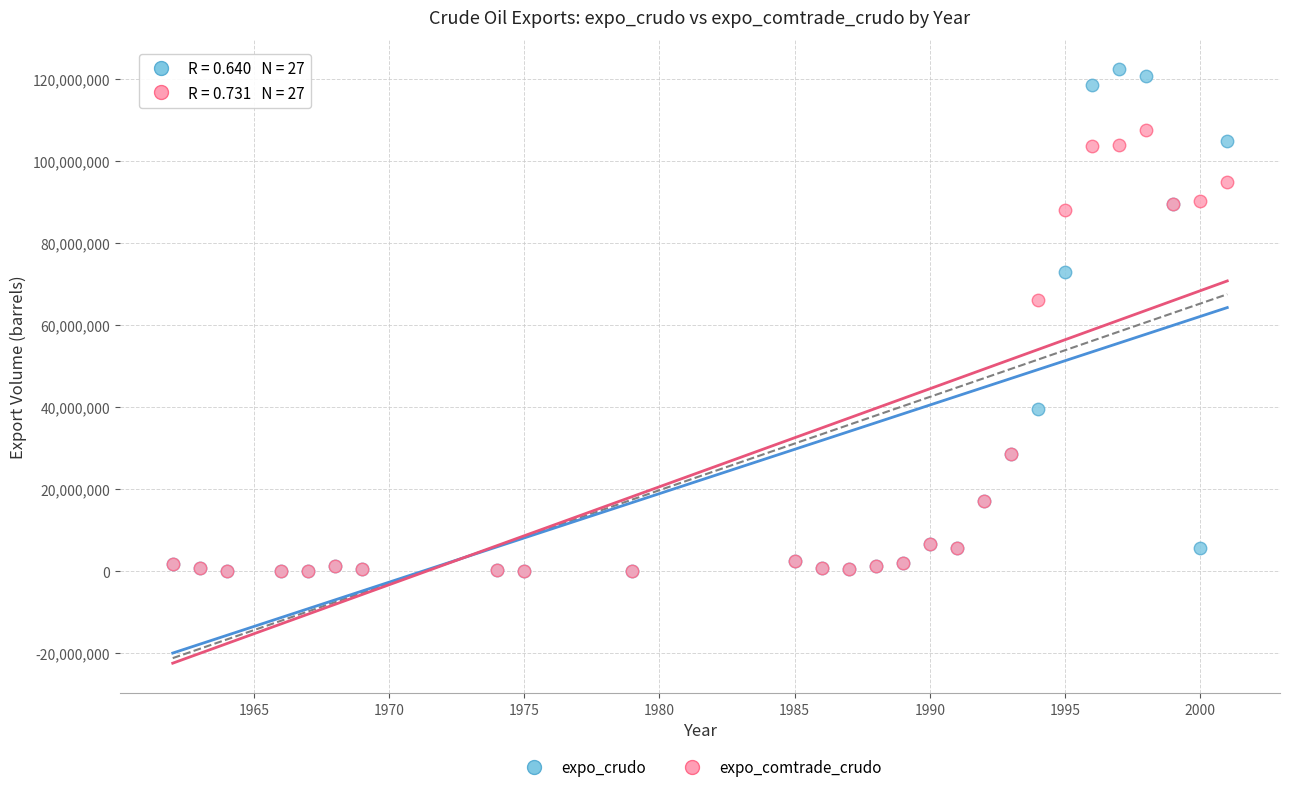

In the expo_comtrade_crudo series, what Y value is closest to 53761723?

66209162.3